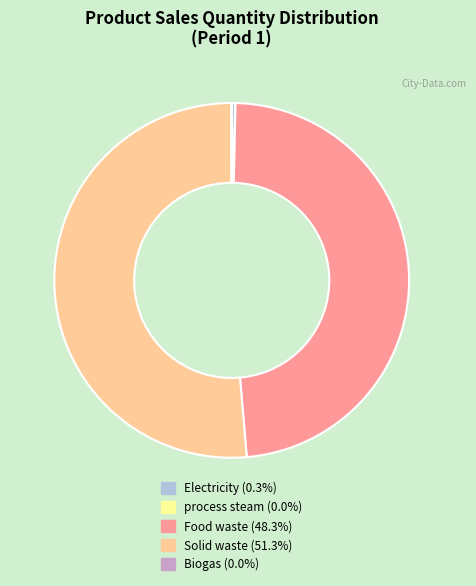

What is the majority slice?

Solid waste